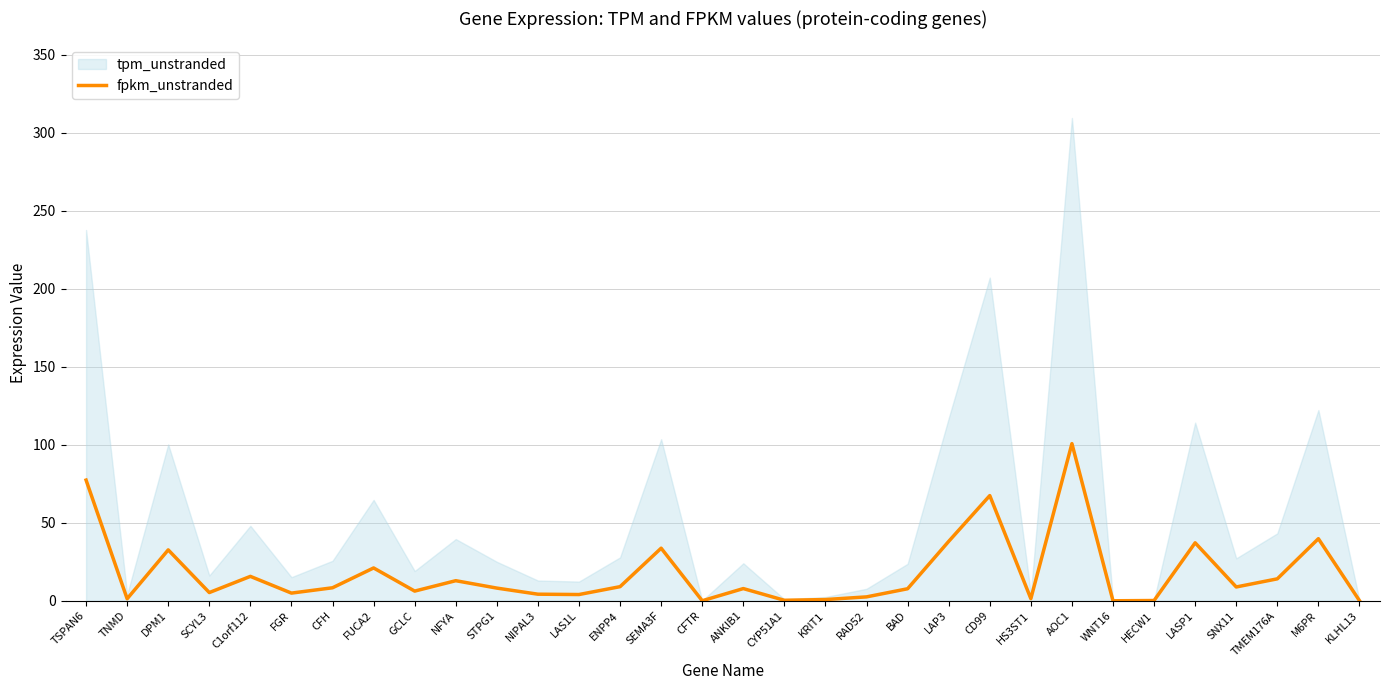

Is it true that fpkm_unstranded equals 0.1 at KLHL13?

True